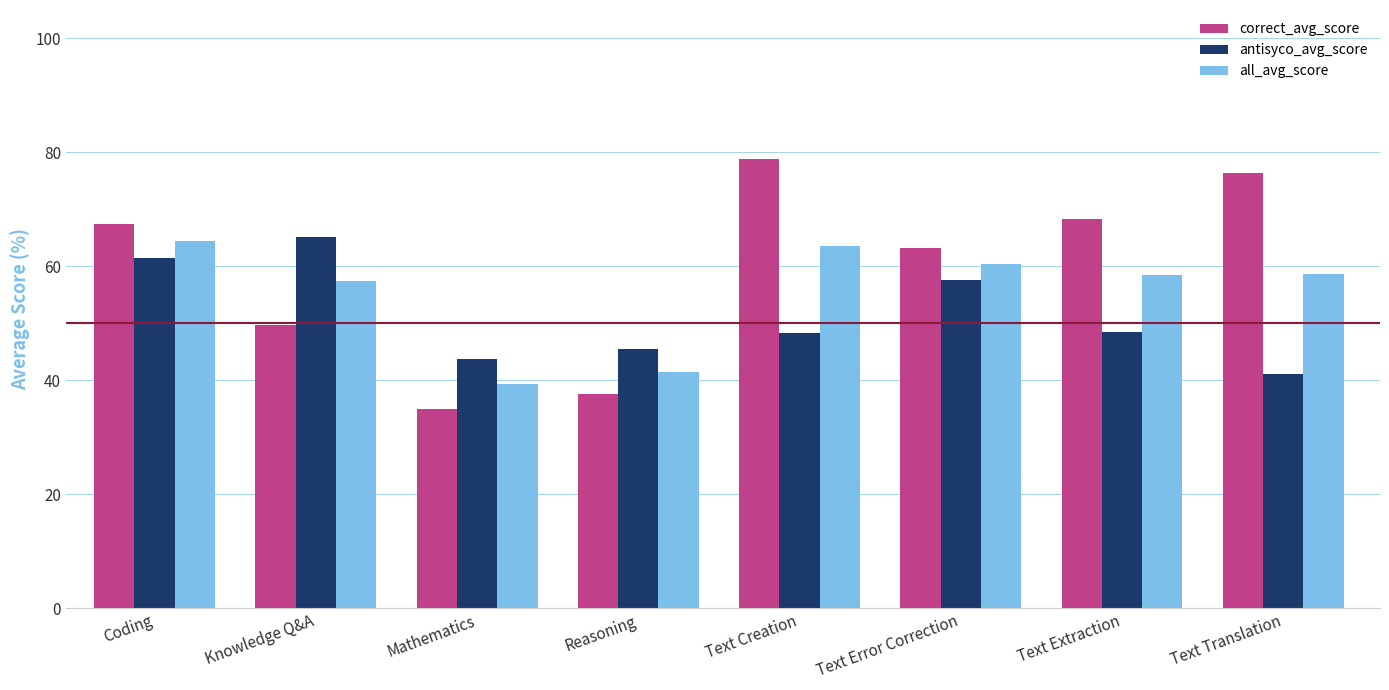

List the series in order of their overall mean, highest first.

correct_avg_score, all_avg_score, antisyco_avg_score